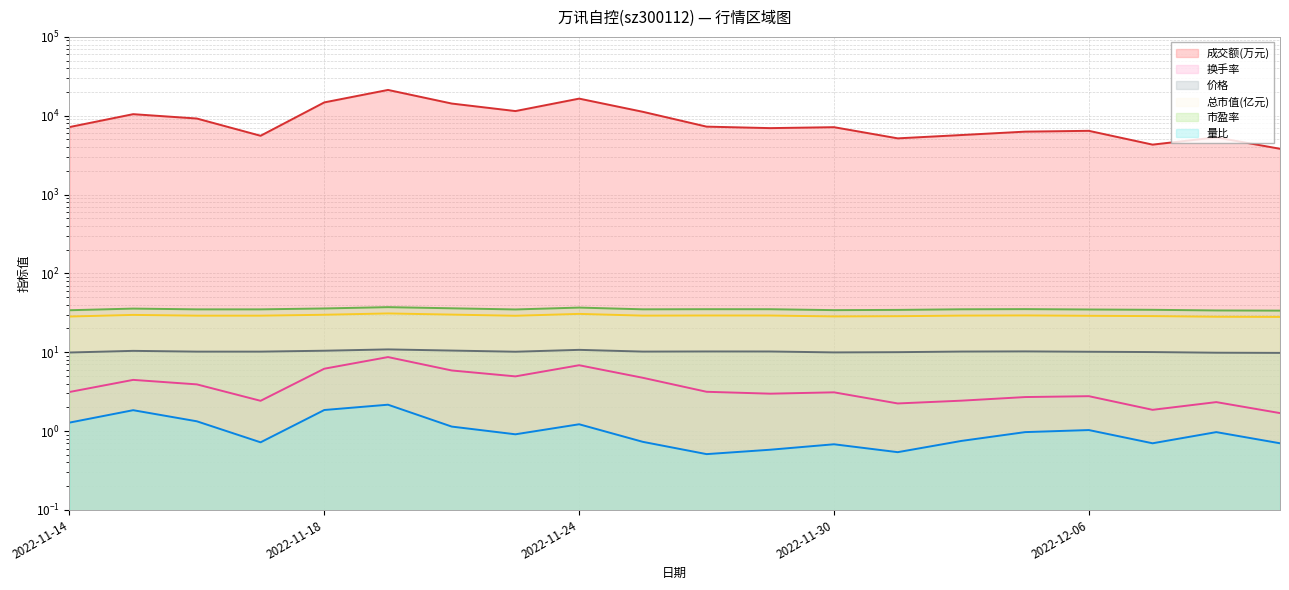

What is the lowest value of the 价格 series?

9.8